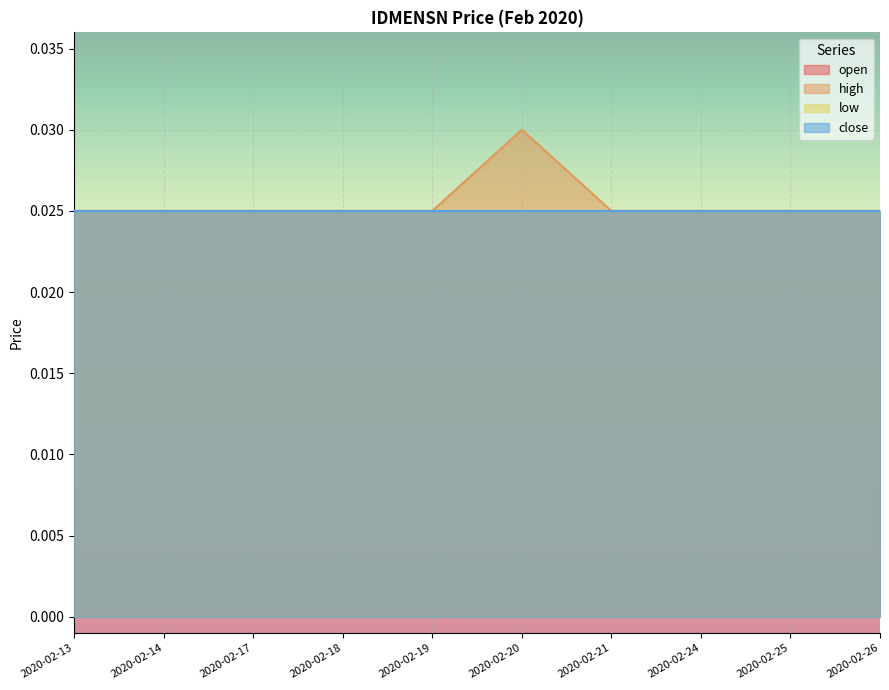

Which series has the largest total across all categories?

high